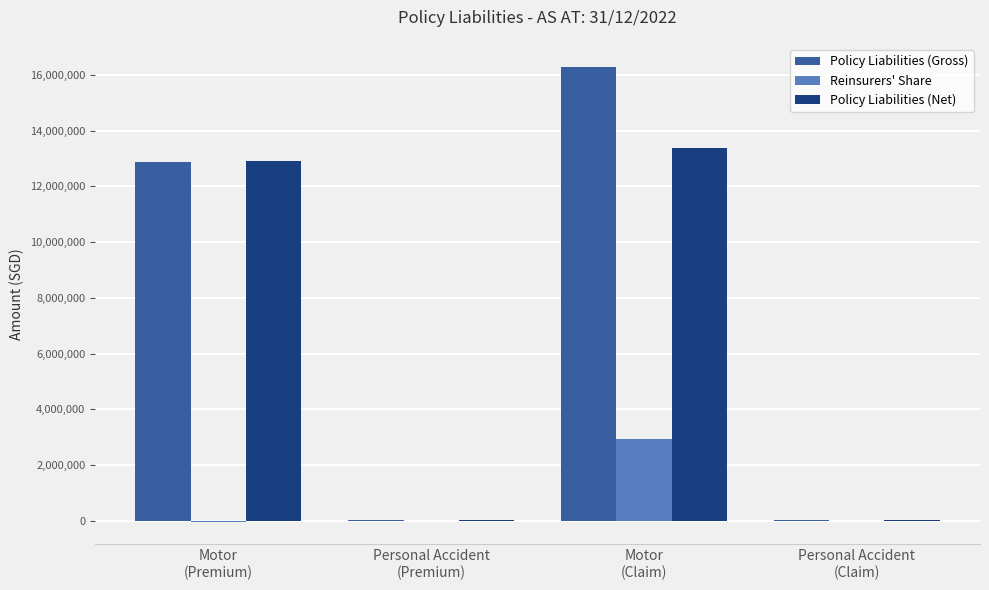

What is the greatest value displayed?

16296330